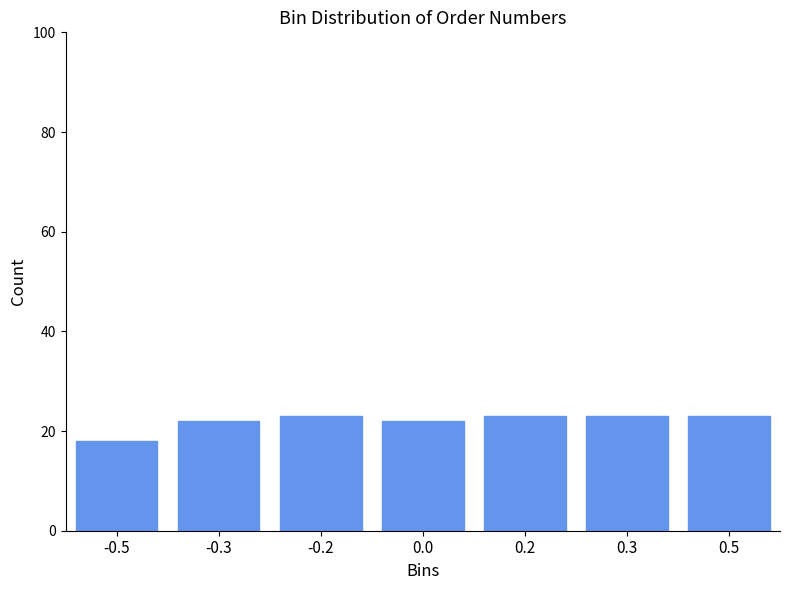

Reading right to left, extract all data points from this chart.

0.5=23	0.3=23	0.2=23	0.0=22	-0.2=23	-0.3=22	-0.5=18